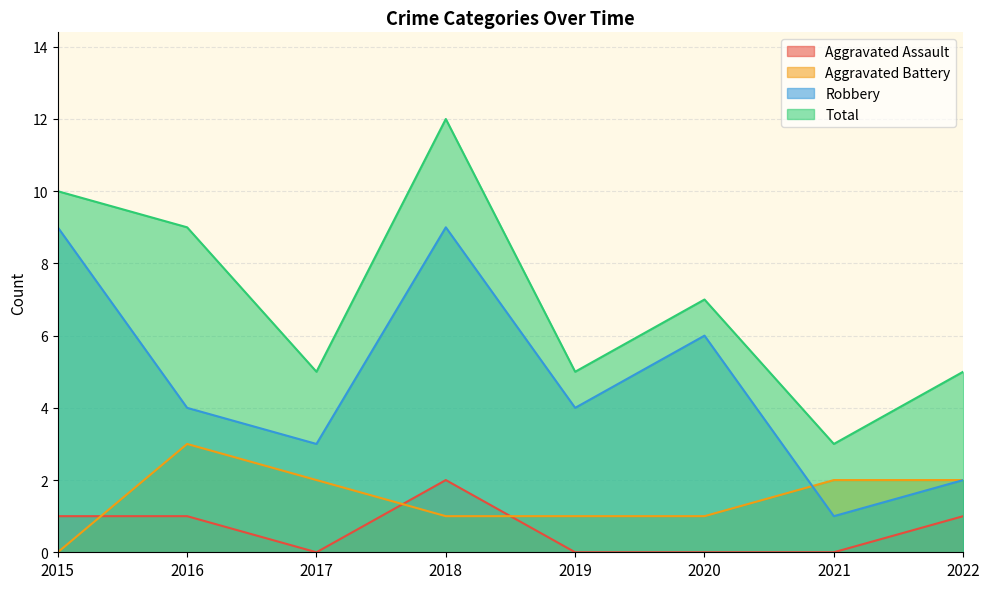

At 2017, list the series in order from smallest to largest.

Aggravated Assault, Aggravated Battery, Robbery, Total